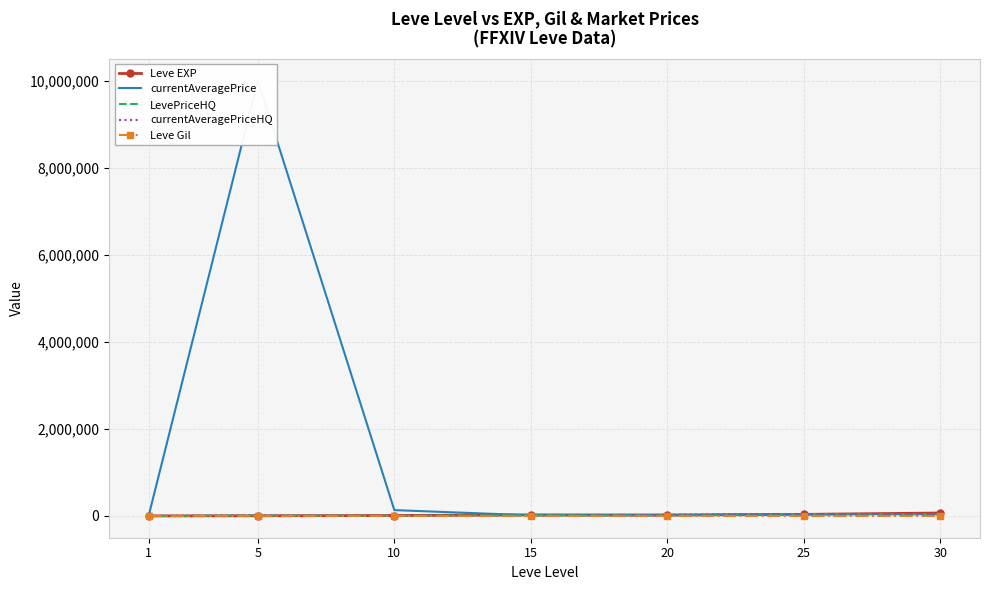

Is the value of currentAveragePrice at 20 greater than the value of Leve Gil at 30?

Yes